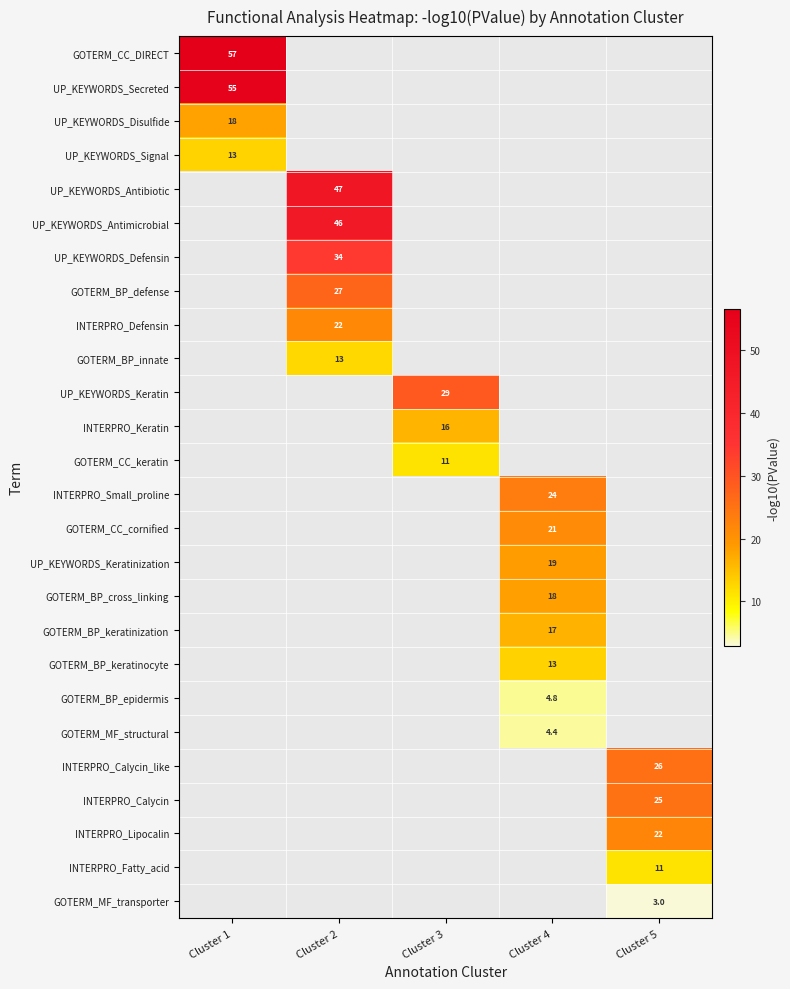

Count the number of data series in this chart.

26